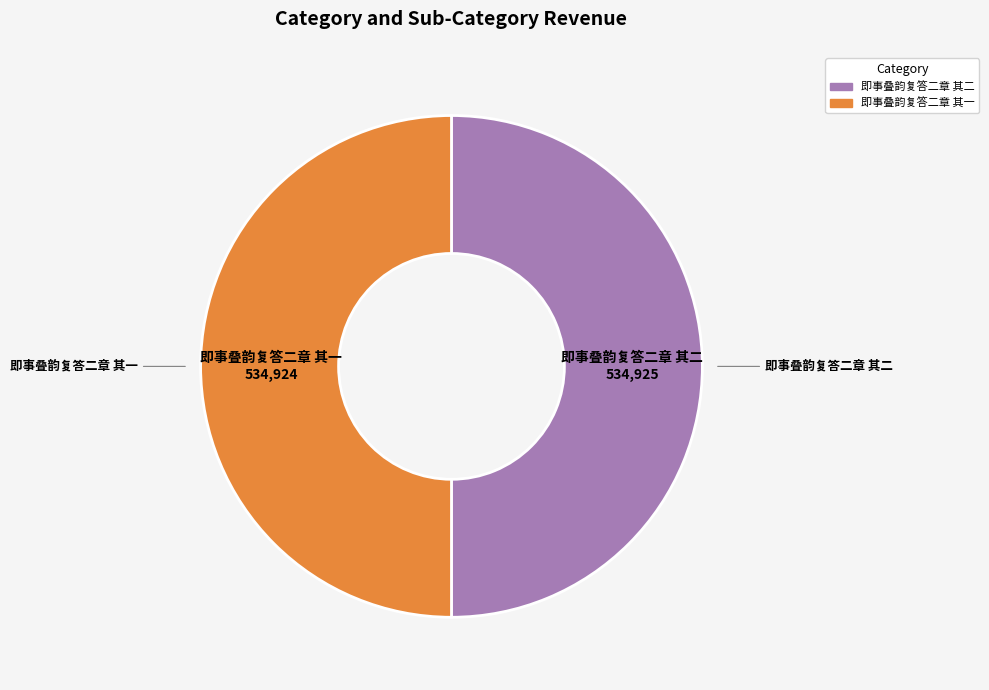

Do 即事叠韵复答二章 其二 and 即事叠韵复答二章 其一 together represent more than half of the pie?

Yes